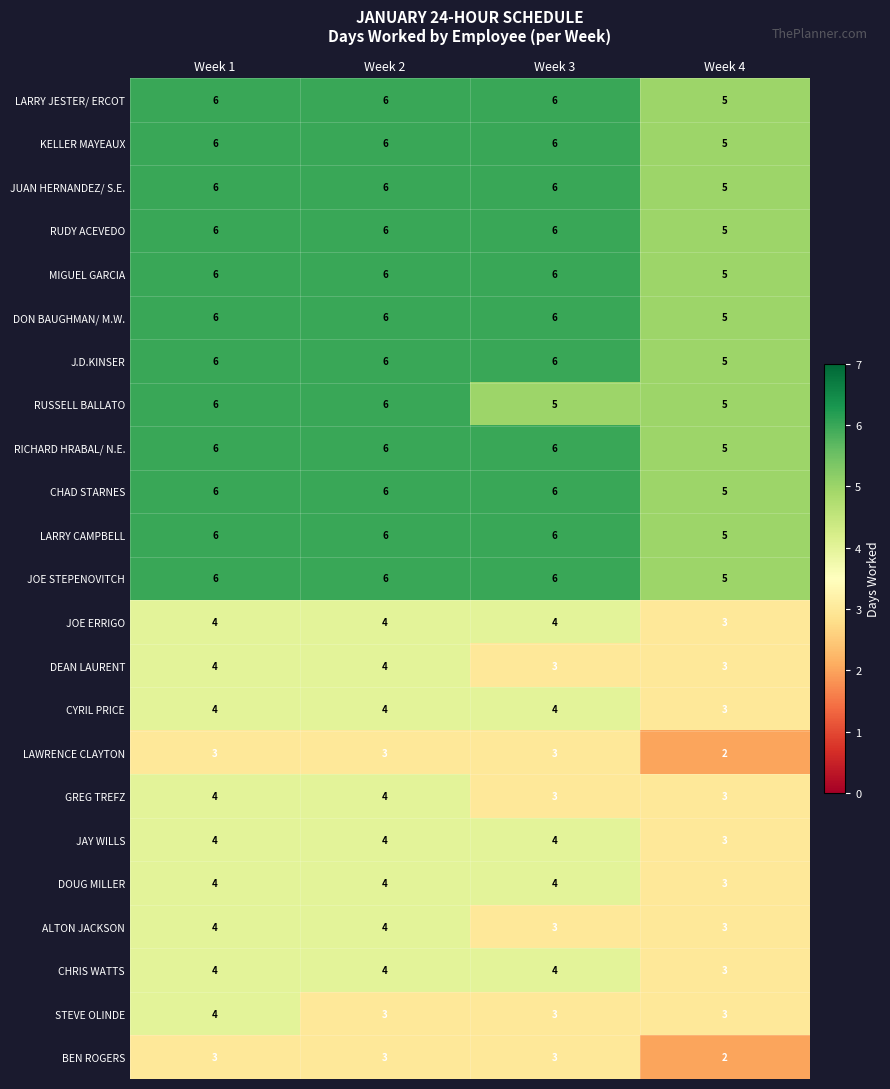

Read the CHAD STARNES value at Week 3.

6